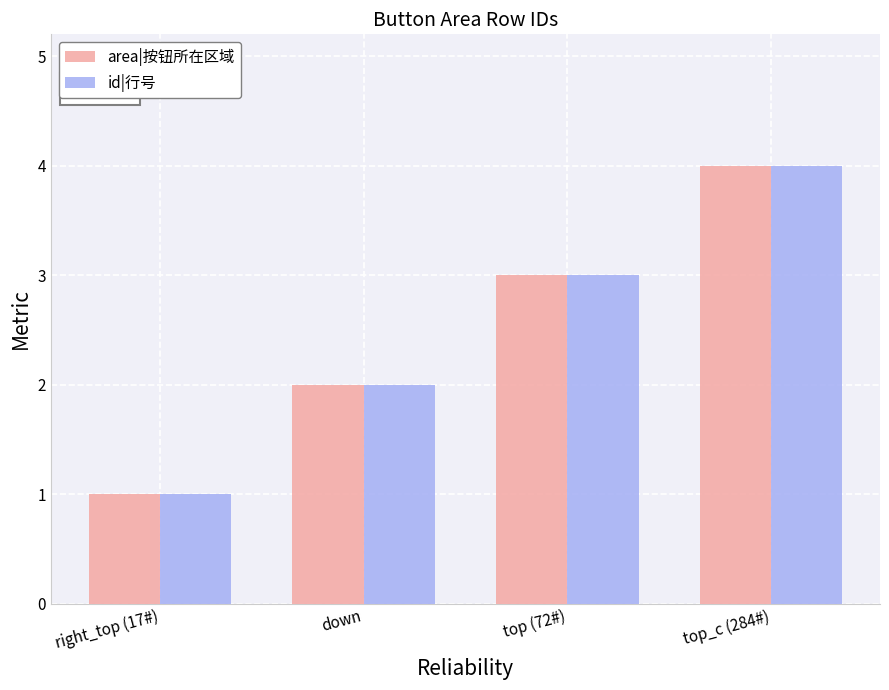

What is the sum of the id|行号 values at top_c (284#) and right_top (17#)?

5